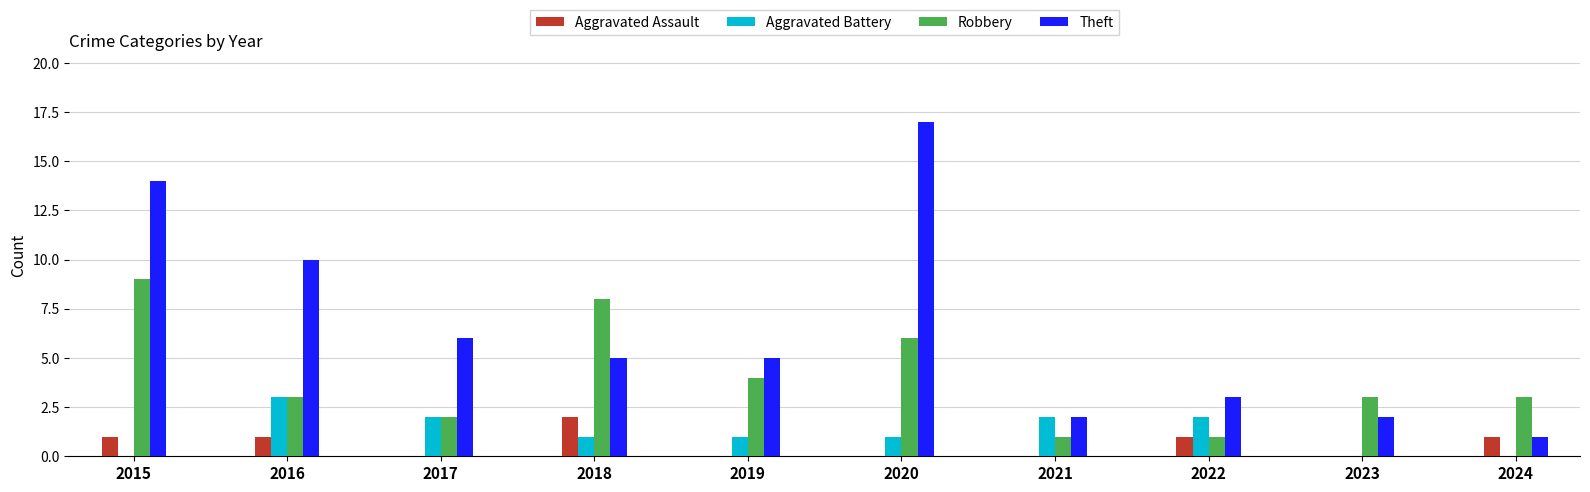

Reading right to left, transcribe all the data shown in this chart.

Aggravated Assault: 2024=1	2023=0	2022=1	2021=0	2020=0	2019=0	2018=2	2017=0	2016=1	2015=1
Aggravated Battery: 2024=0	2023=0	2022=2	2021=2	2020=1	2019=1	2018=1	2017=2	2016=3	2015=0
Robbery: 2024=3	2023=3	2022=1	2021=1	2020=6	2019=4	2018=8	2017=2	2016=3	2015=9
Theft: 2024=1	2023=2	2022=3	2021=2	2020=17	2019=5	2018=5	2017=6	2016=10	2015=14